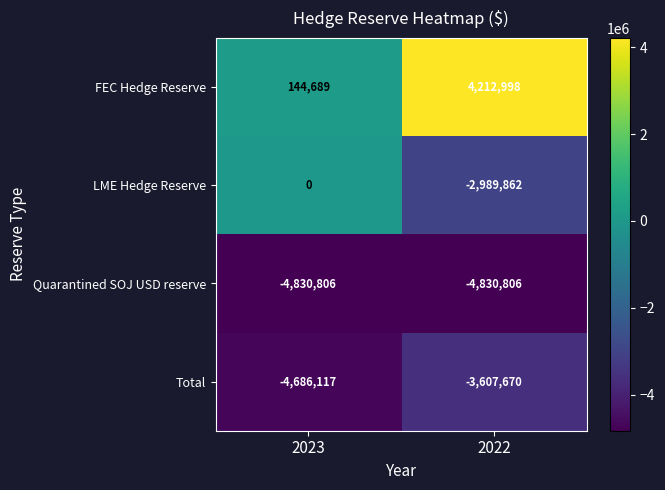

Which label corresponds to the largest value in the chart?

2022